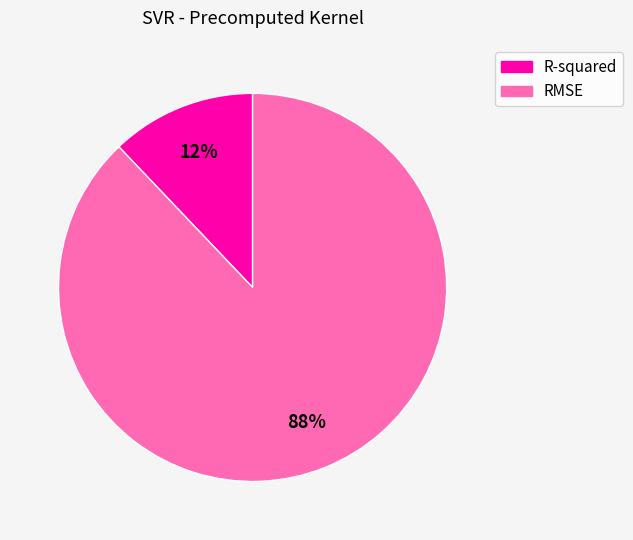

How many slices are in this pie chart?

2